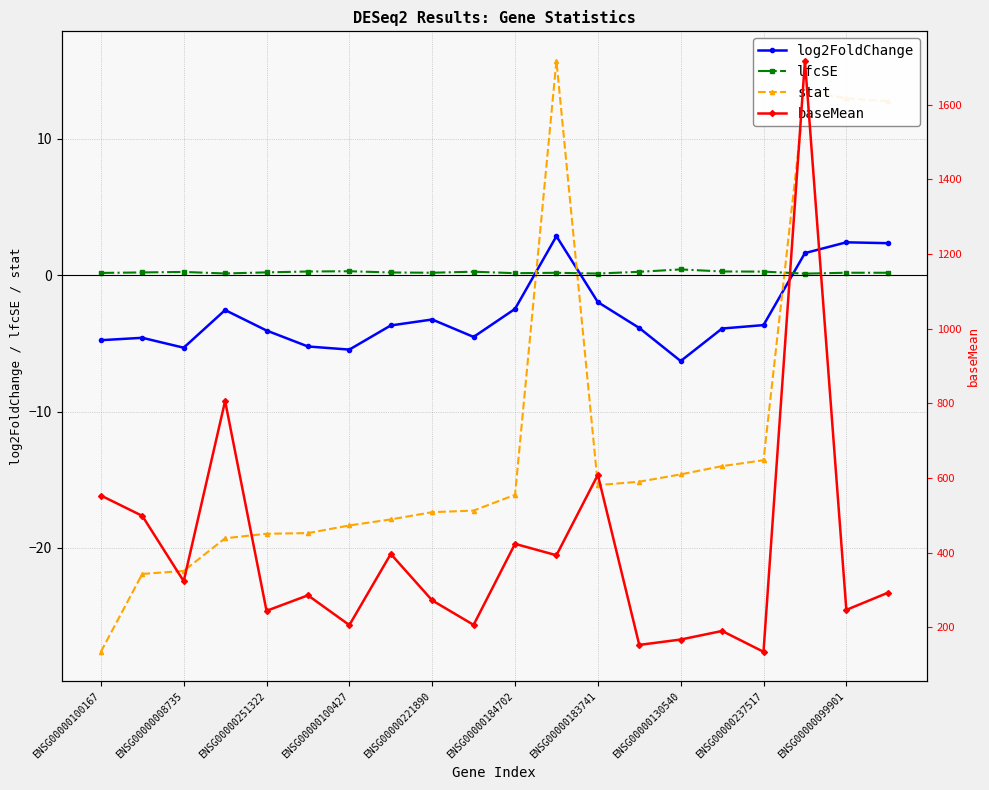

After their last crossing, which series has the higher values: stat or lfcSE?

stat